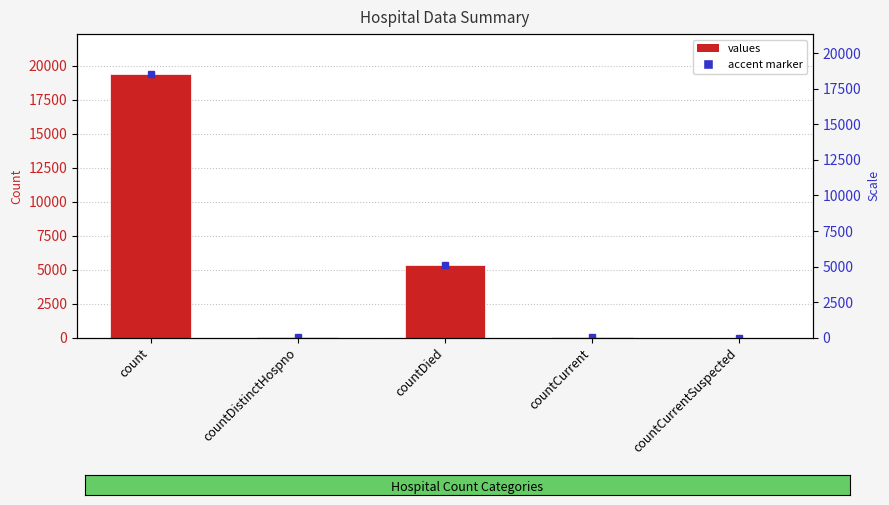

What is the label of the 2nd bar from the left?

countDistinctHospno